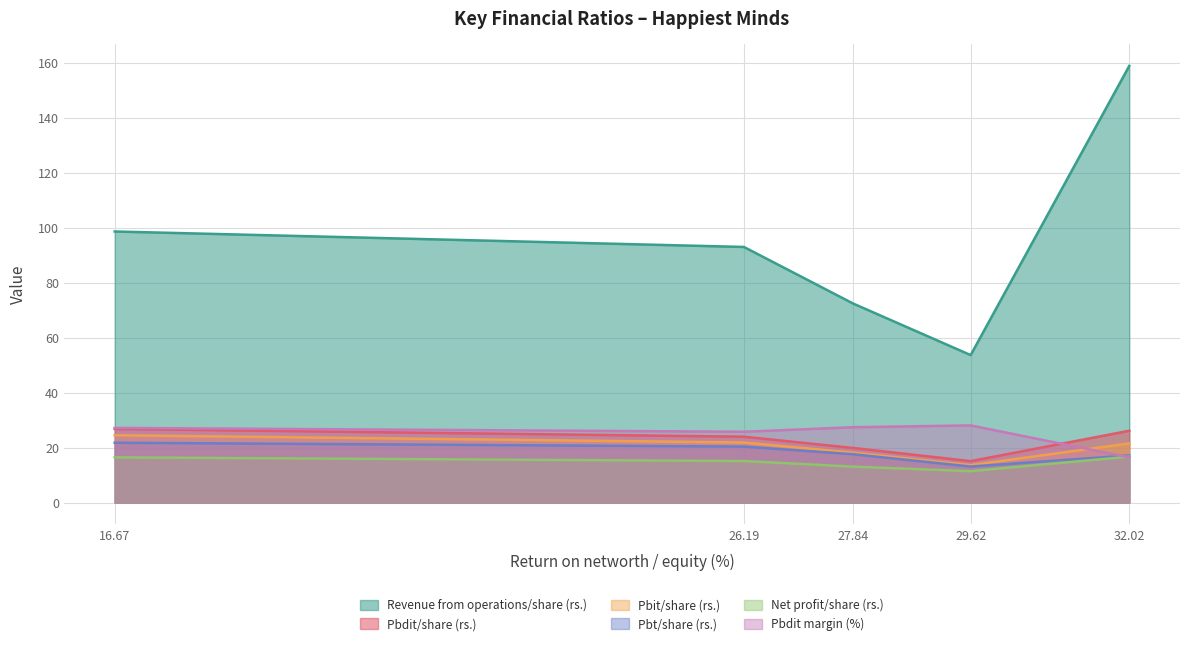

Which series has the largest range (max minus min)?

Revenue from operations/share (rs.)